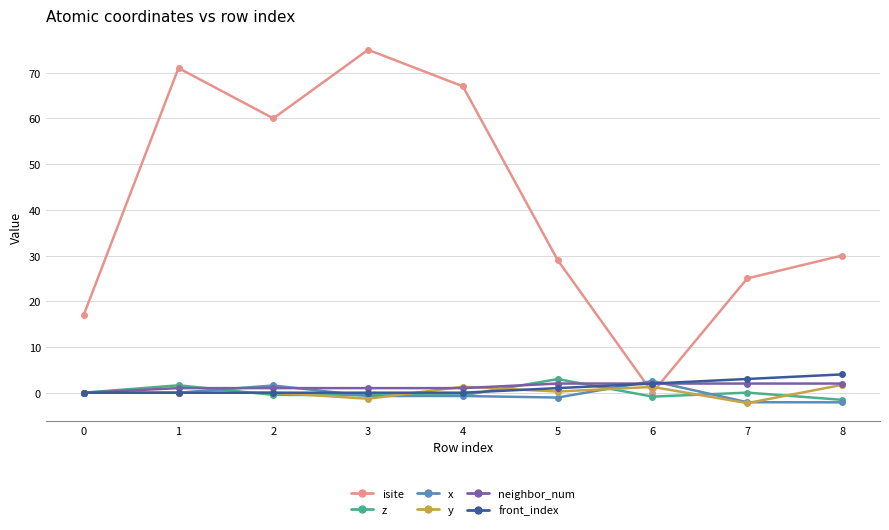

Which series has the largest total across all categories?

isite